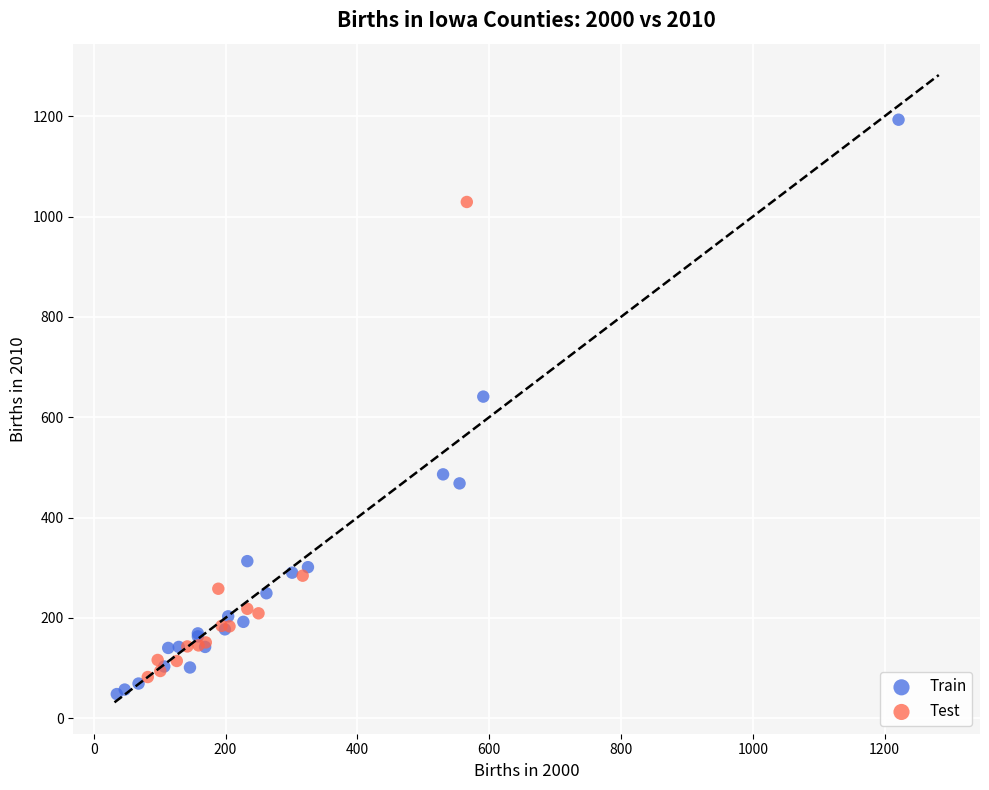

Which series has the widest spread of Y values?

Train